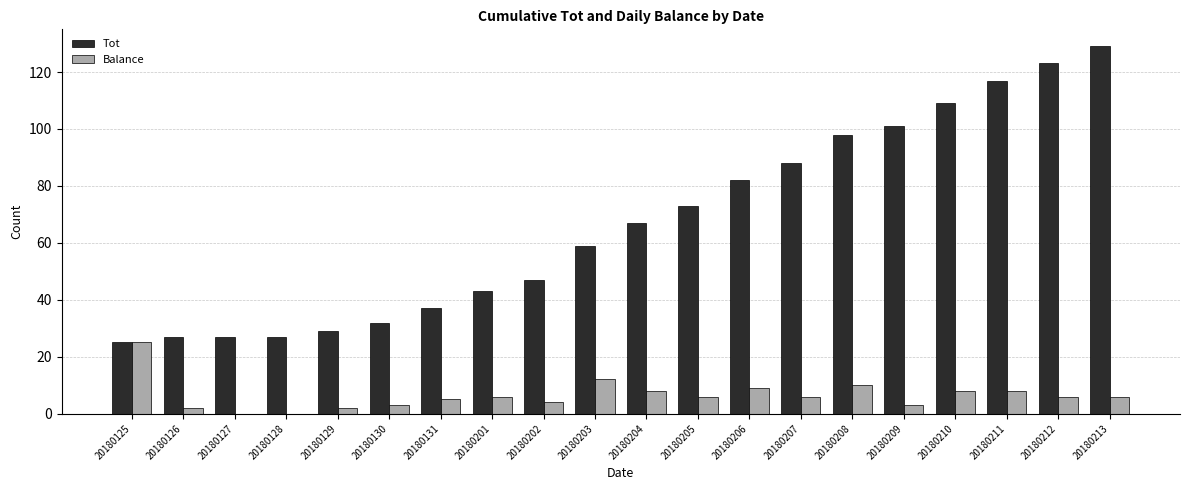

What are all the series names shown in the legend?

Tot, Balance